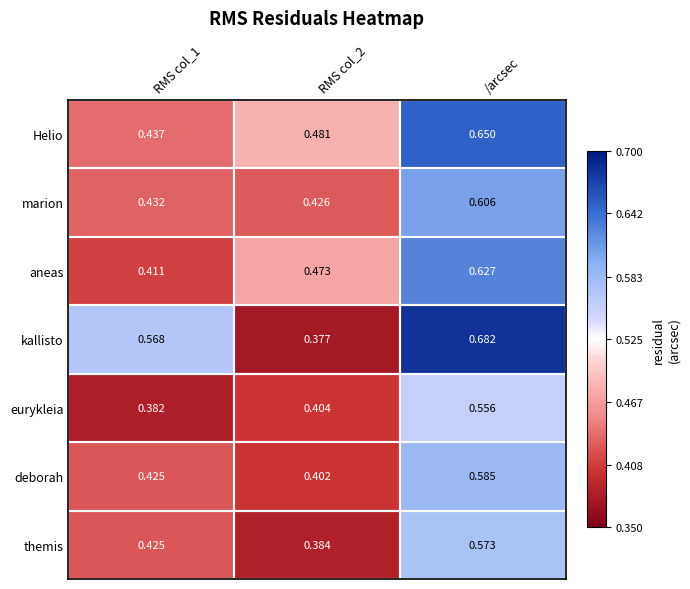

At RMS col_2, list the series in order from largest to smallest.

Helio, aneas, marion, eurykleia, deborah, themis, kallisto